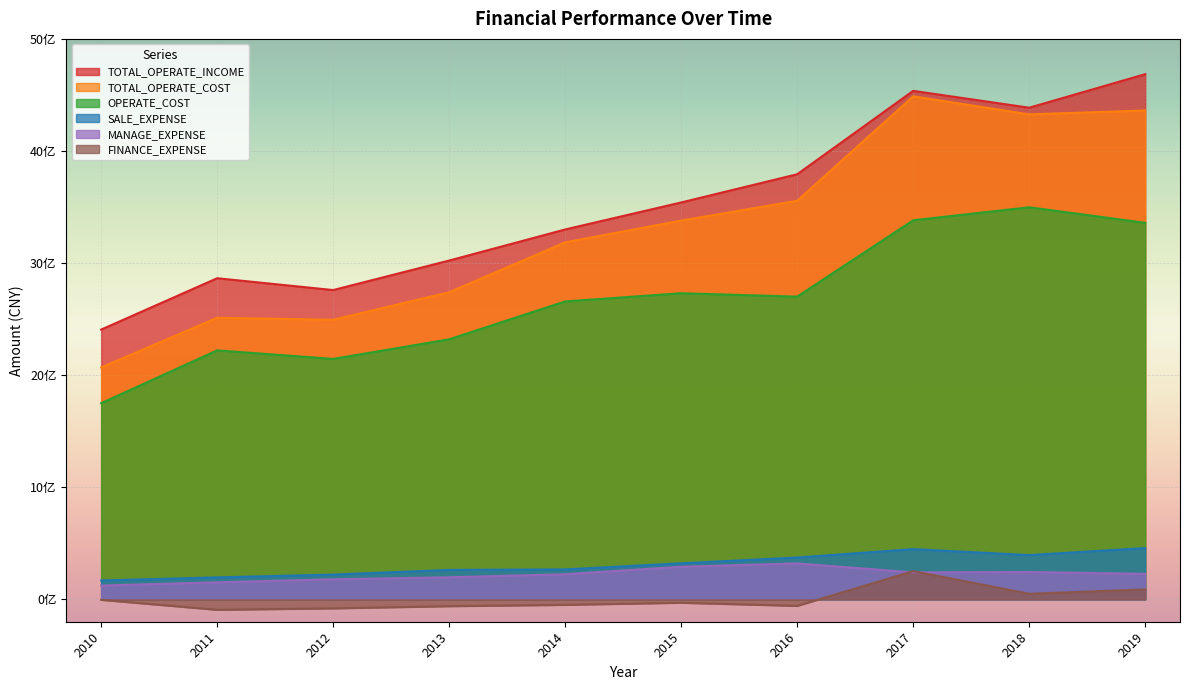

What is the sum of the TOTAL_OPERATE_COST values at 2018 and 2019?

8687713939.7